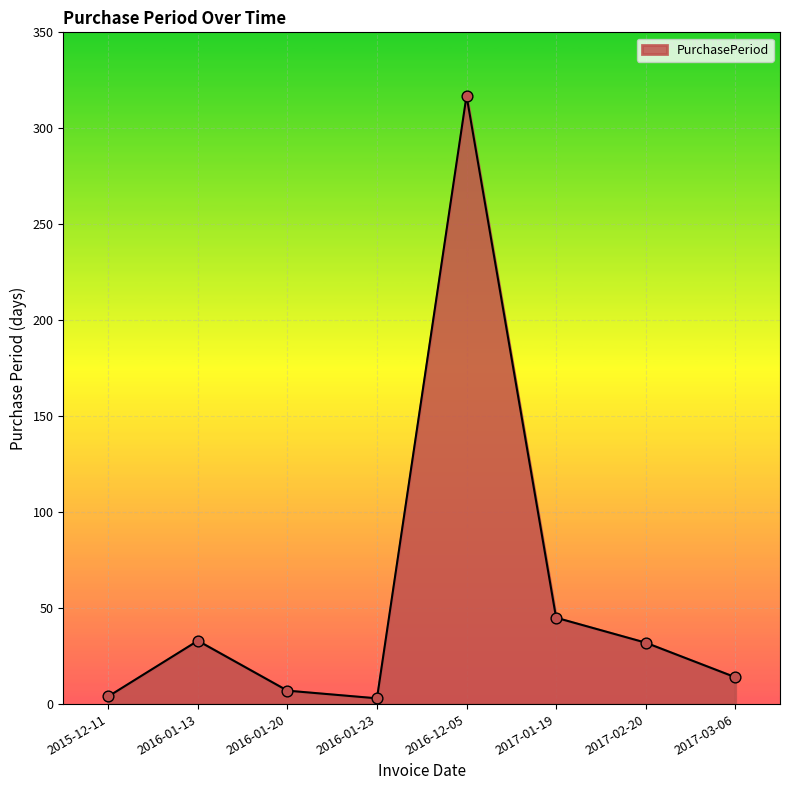

Between 2017-01-19 and 2016-01-13, which is larger?

2017-01-19